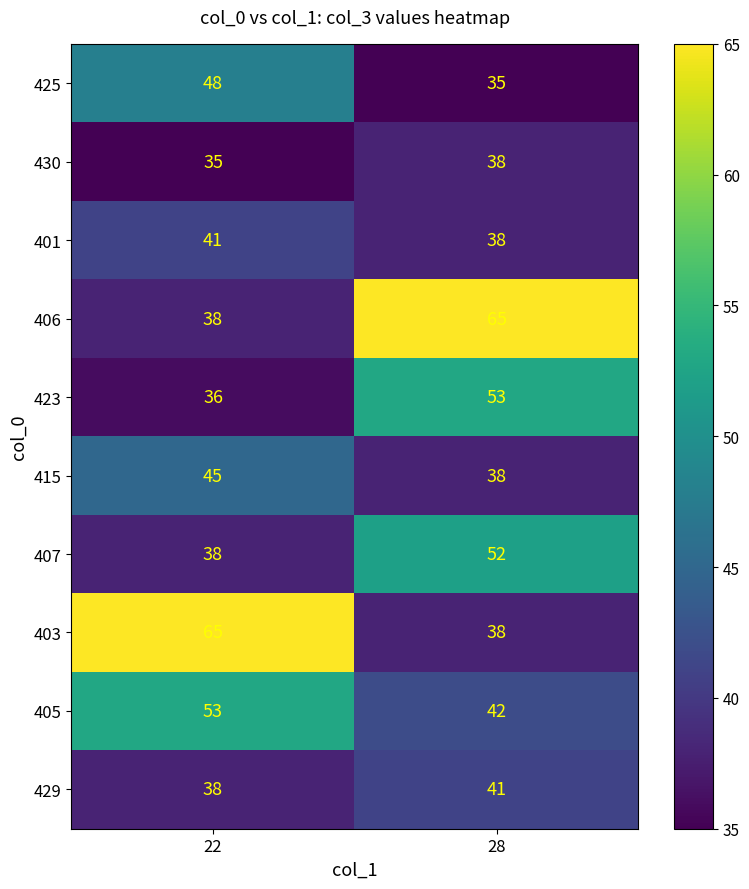

Rank the categories by 407 value from lowest to highest.

22, 28